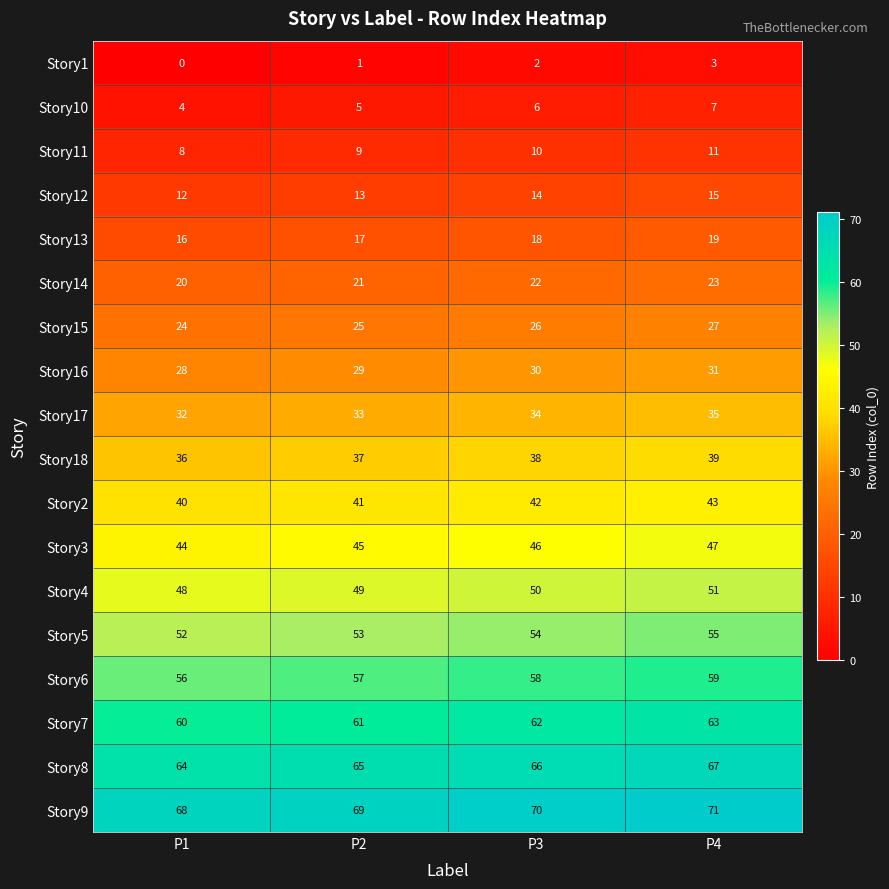

The value of Story13 at P3 is 5. True or false?

False